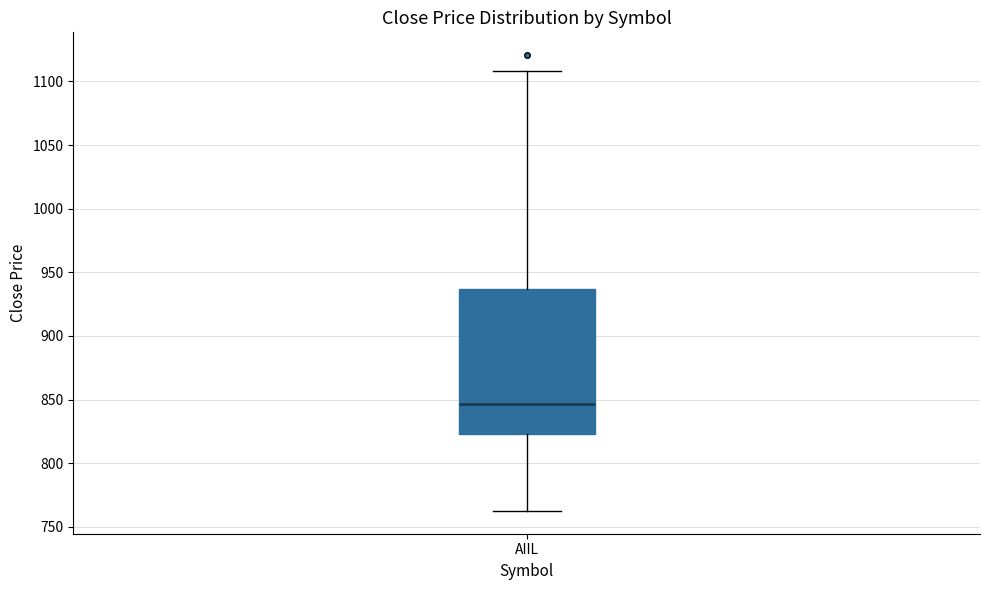

Read this box plot against the y-axis: the position of the median line, the range covered by the box, and the ends of both whiskers. The values are not printed on the chart, so give them approximately, as read against the axis.

median 845, box 825 to 935, whiskers 760 to 1110